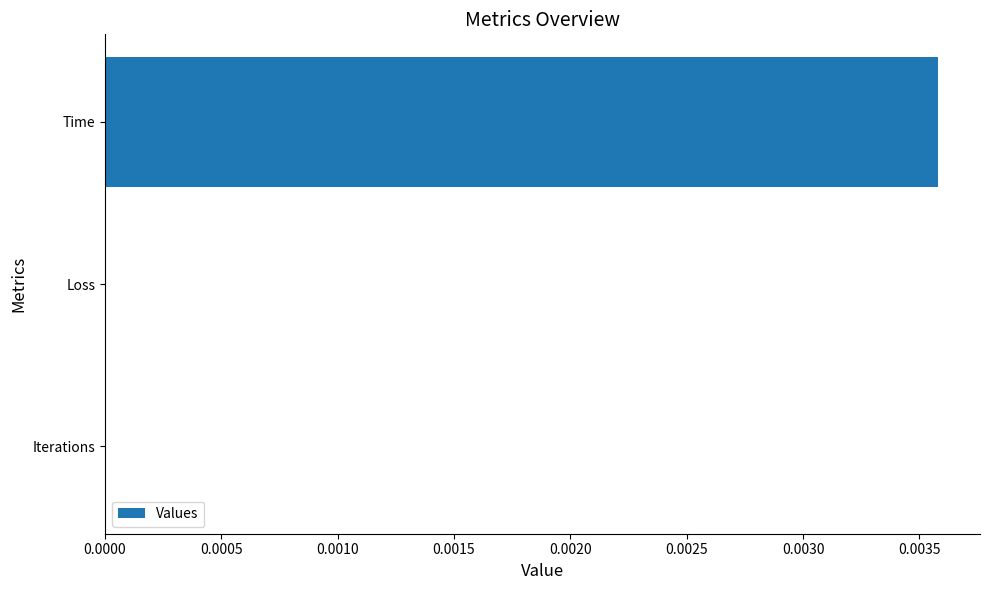

Which has a higher value, Iterations or Time?

Time